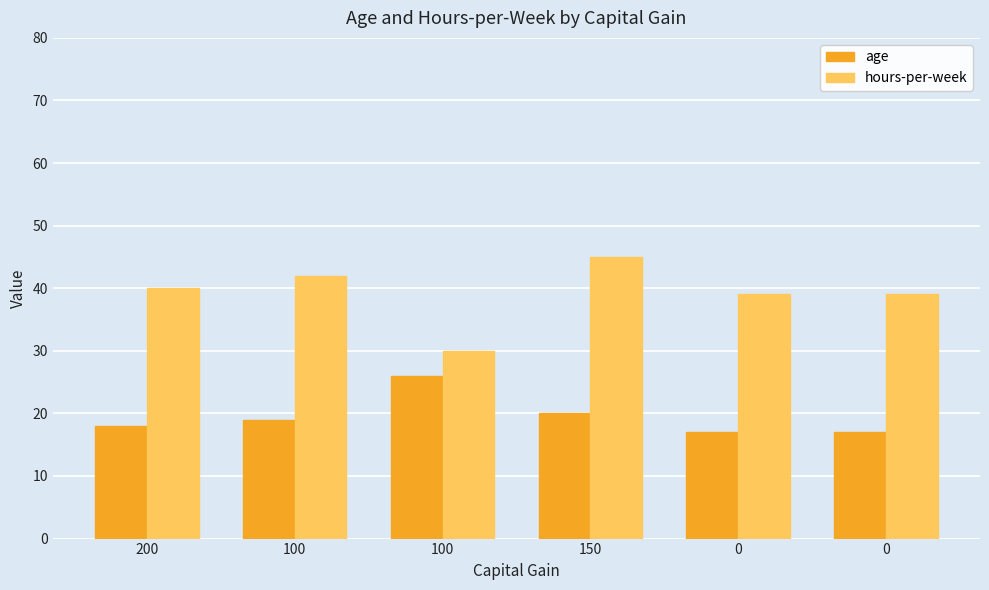

Rank the series by their average value, from lowest to highest.

age, hours-per-week